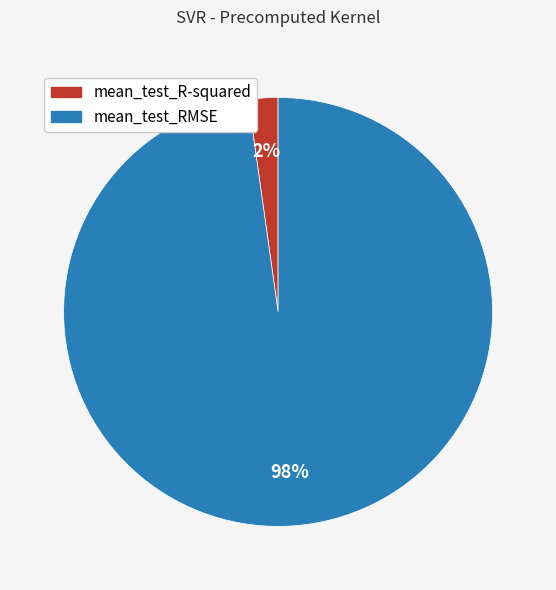

Rank the categories by value from highest to lowest.

mean_test_RMSE, mean_test_R-squared